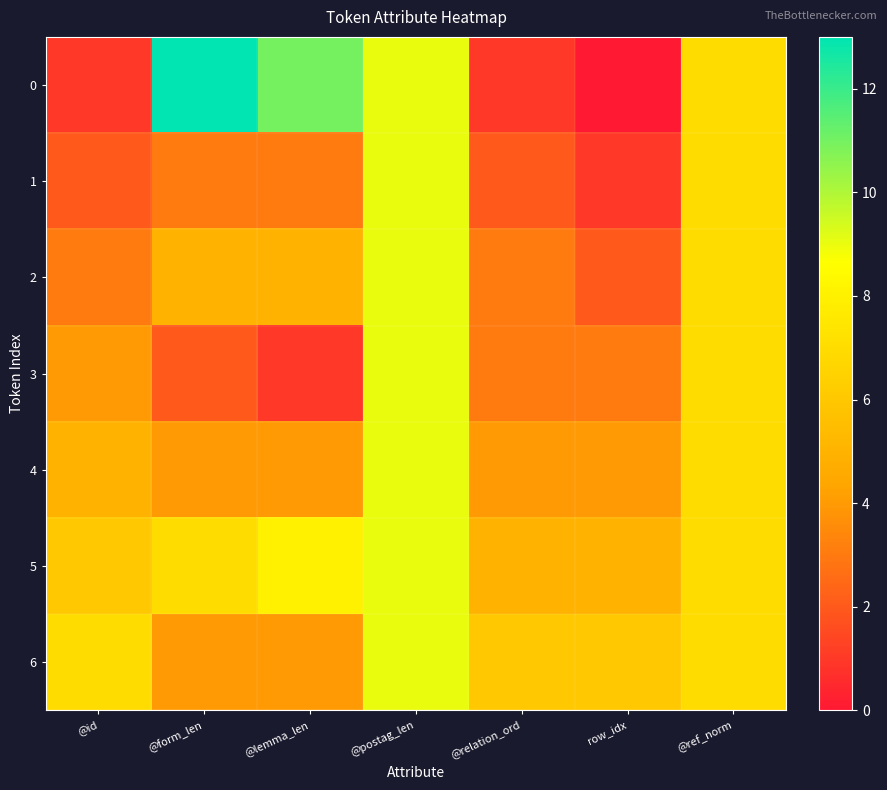

Which series has the largest total across all categories?

5